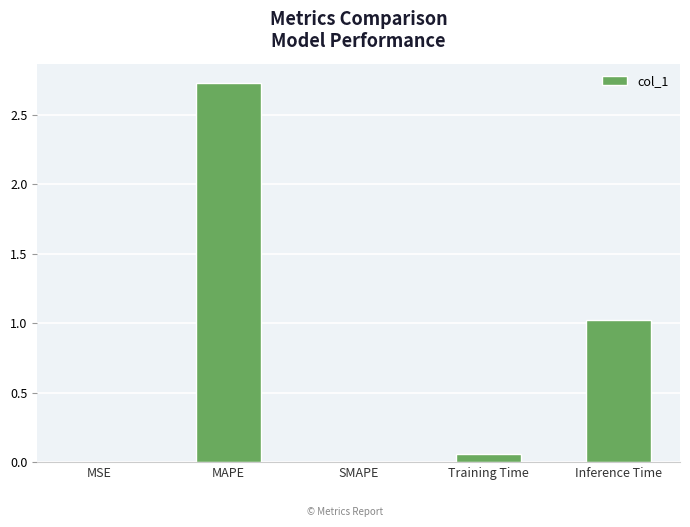

Which label corresponds to the largest value in the chart?

MAPE